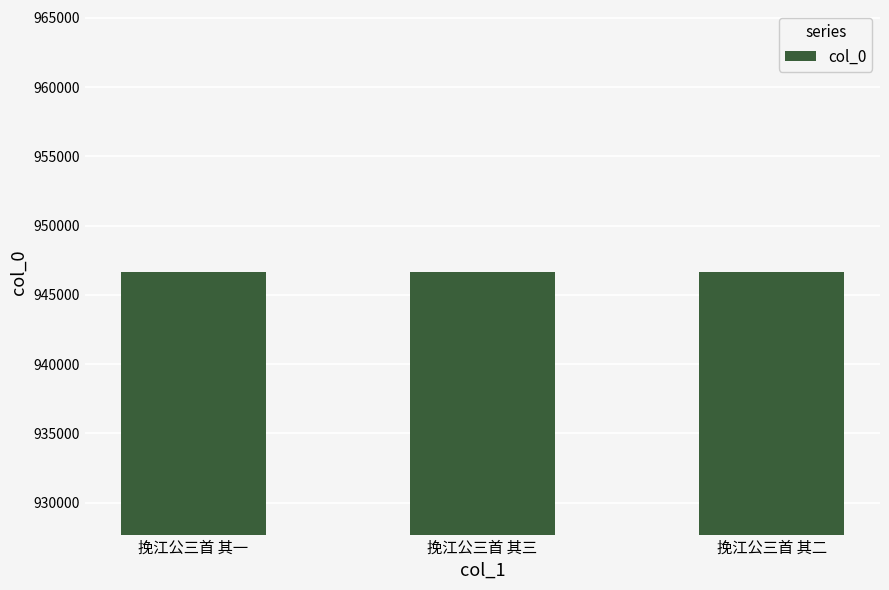

What is the greatest value displayed?

946628